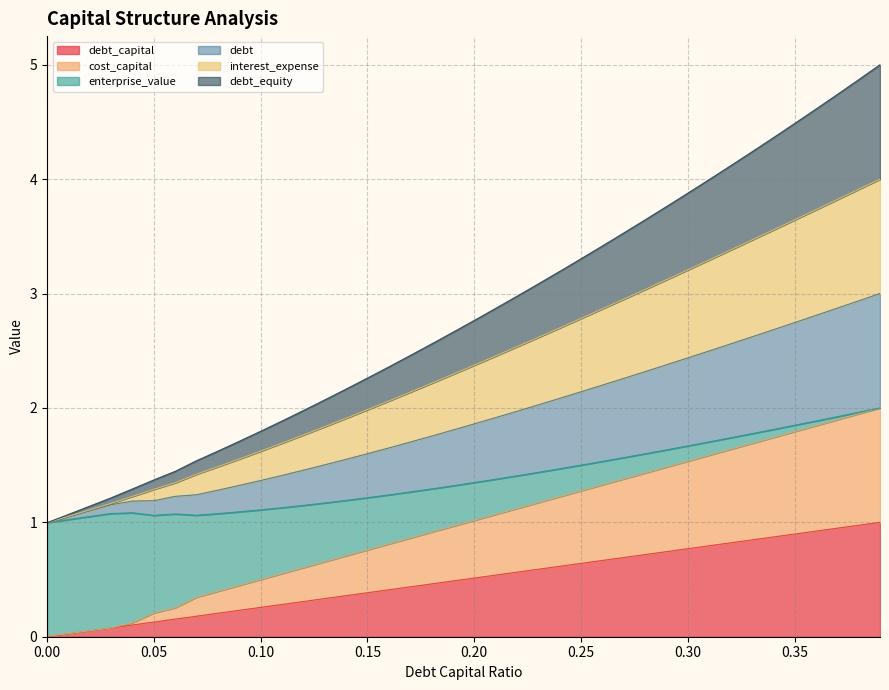

True or false: debt_equity and cost_capital cross at least once.

False